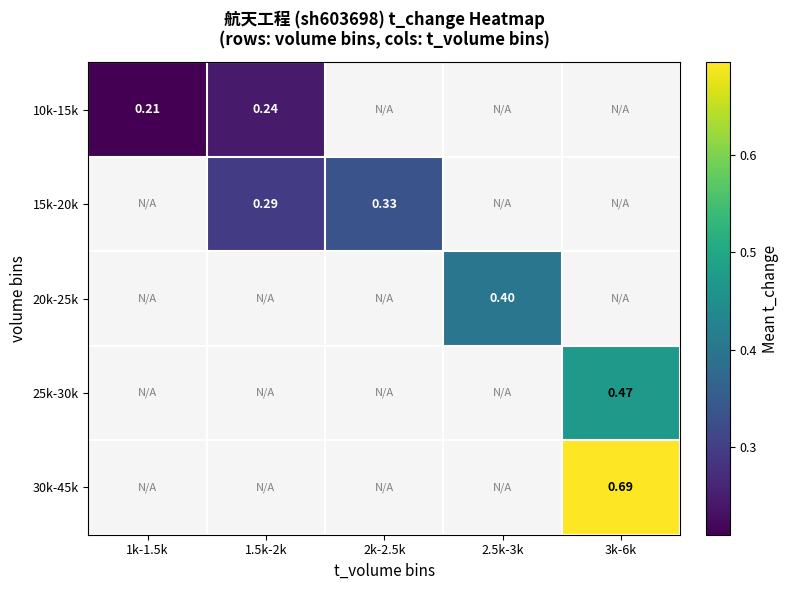

The value of 10k-15k at 1k-1.5k is 0.1. True or false?

False